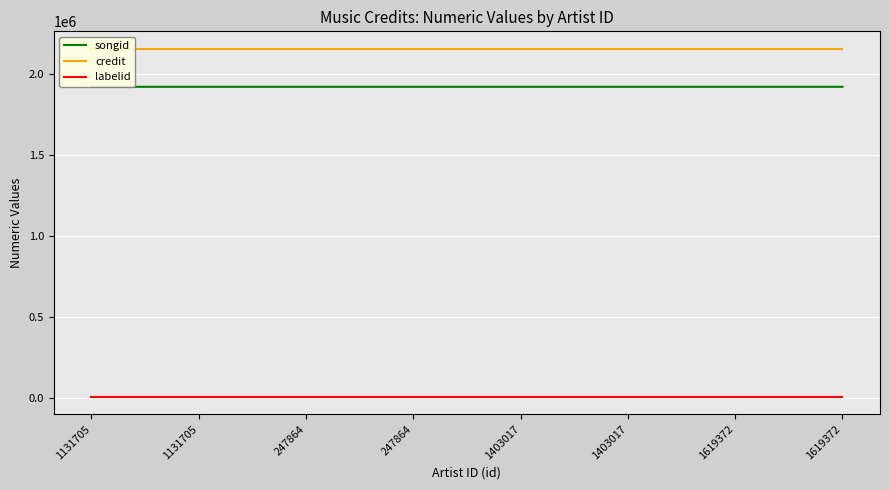

What is the total value across all series at 247864?

4091744